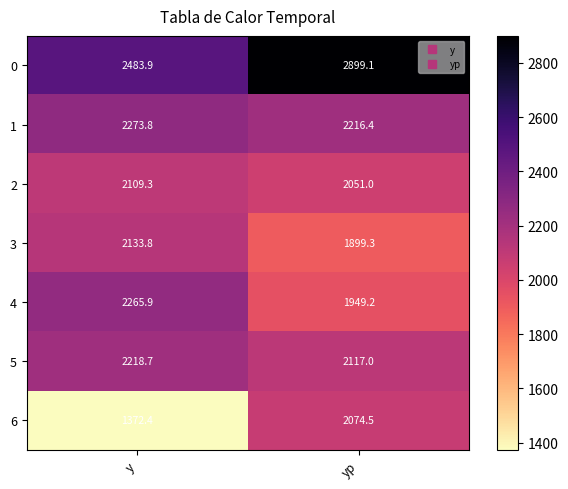

True or false: 1 has a value of 2216.4 at yp.

True